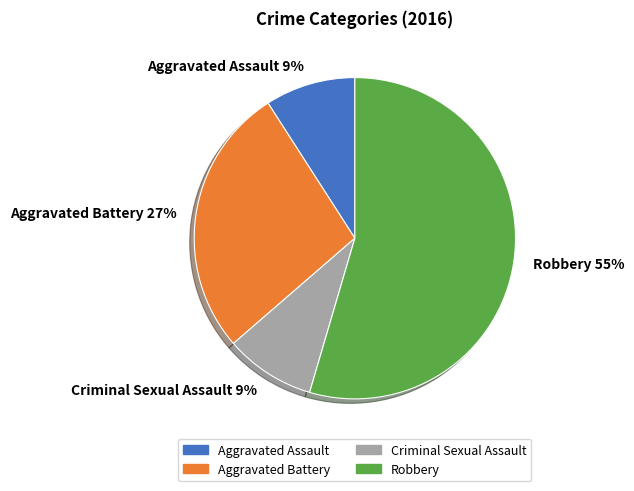

True or false: Aggravated Battery accounts for 14% of the total.

False